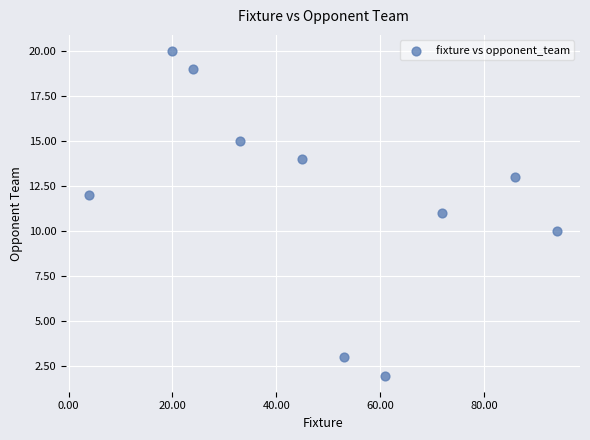

What is the average X value?

49